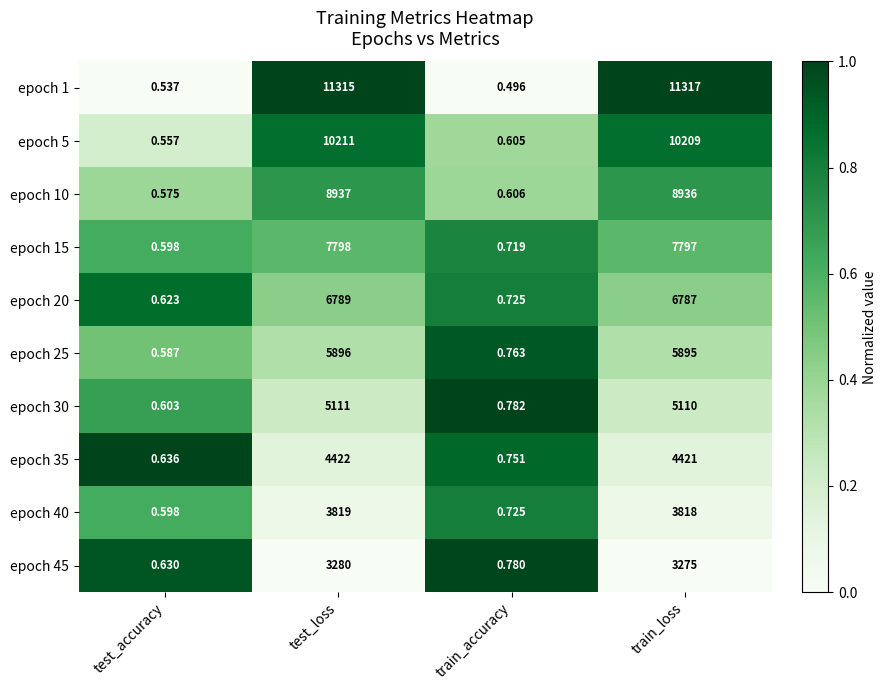

Which label corresponds to the smallest value in the chart?

train_accuracy